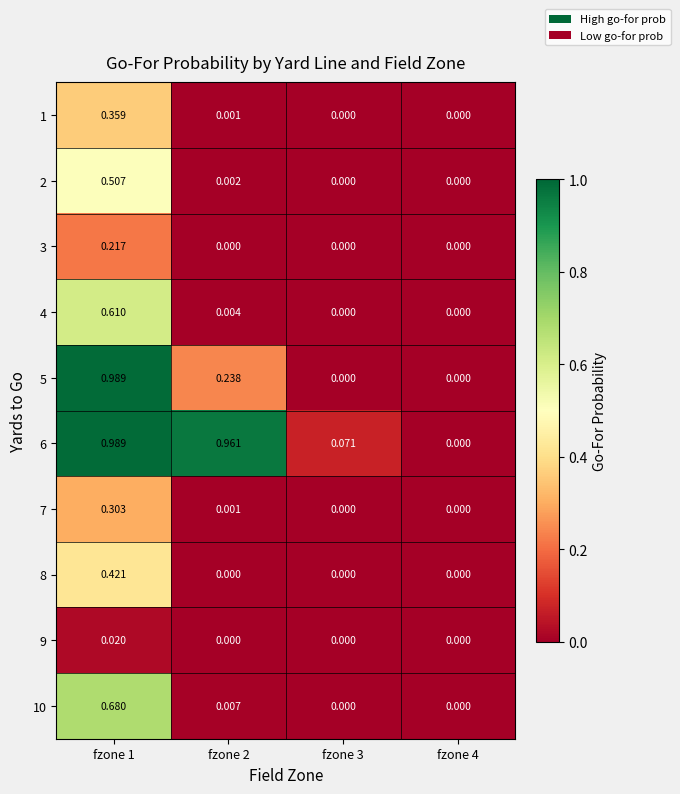

Is the value of 1 at fzone 1 greater than the value of 9 at fzone 1?

Yes